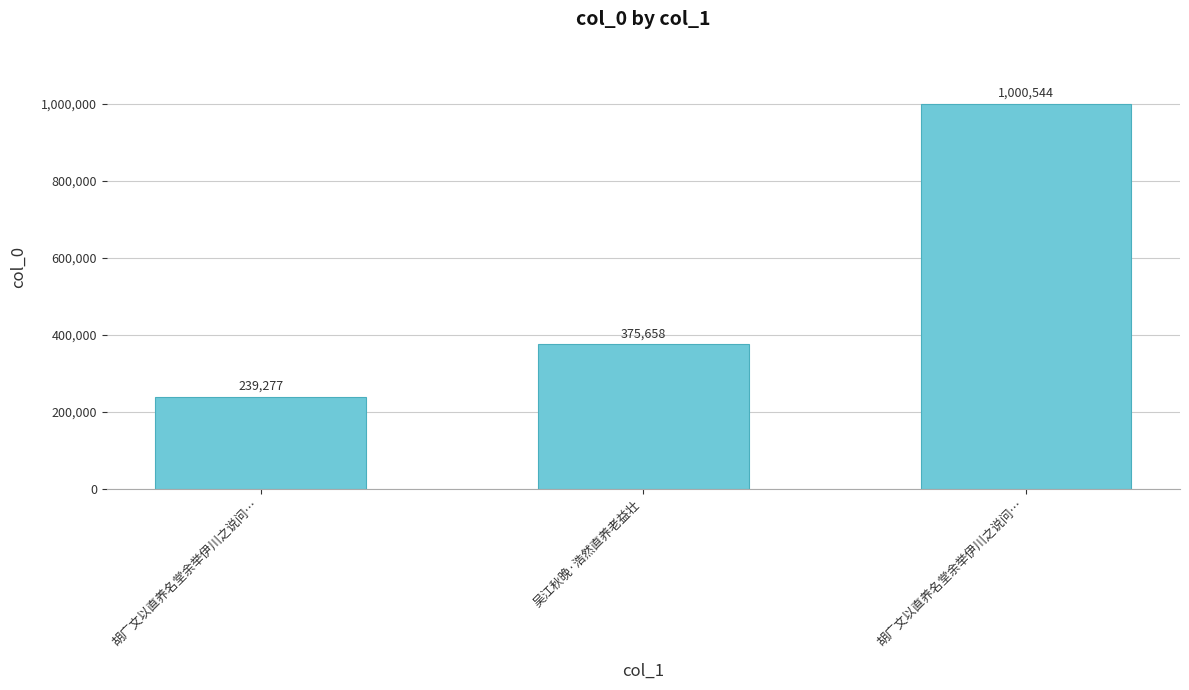

What is the average value?

538493